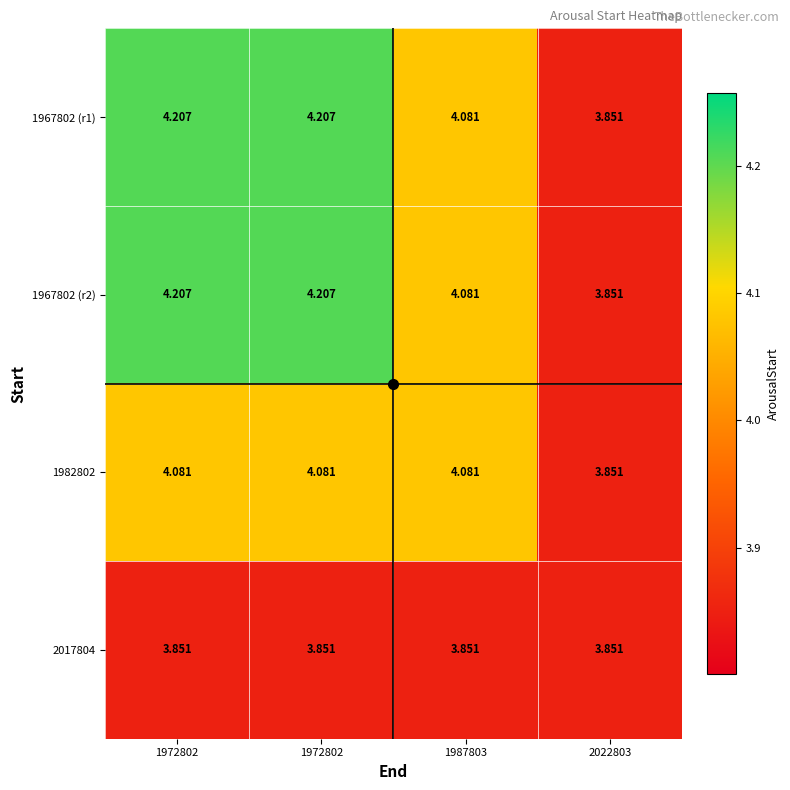

How many data points in 1982802 are above 4?

3